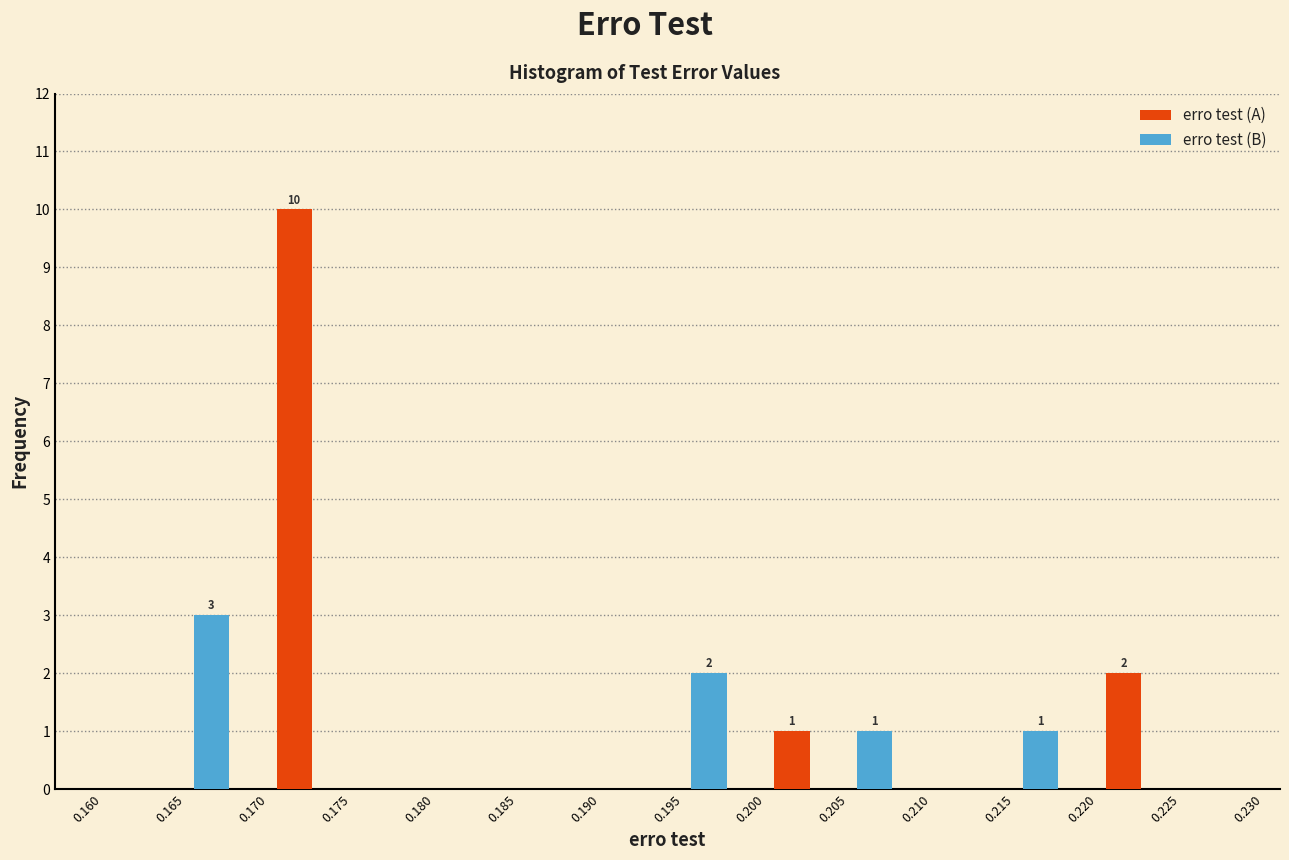

Reading left to right, what are all the values shown in this chart?

erro test (A): 0.165=0	0.175=10	0.185=0	0.195=0	0.205=1	0.215=0	0.225=2
erro test (B): 0.165=3	0.175=0	0.185=0	0.195=2	0.205=1	0.215=1	0.225=0